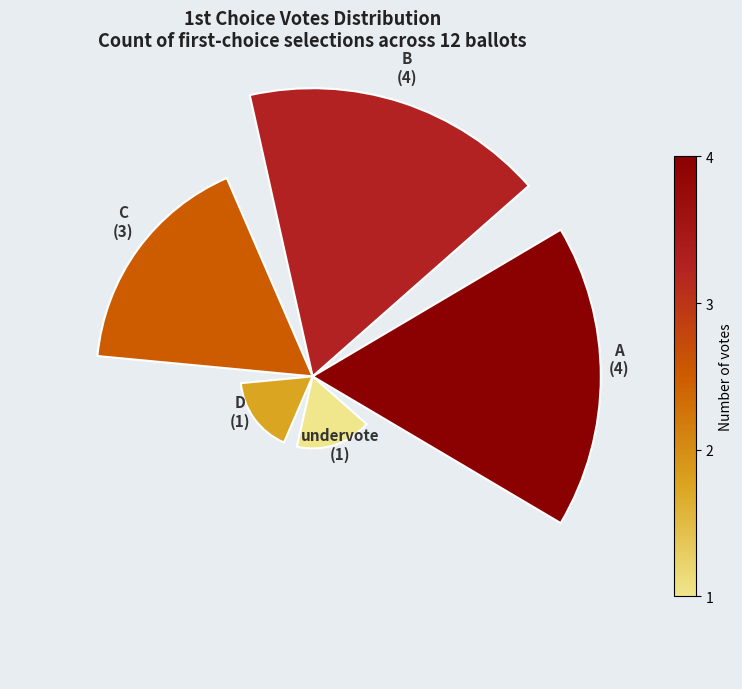

Does the chart contain any negative values?

No